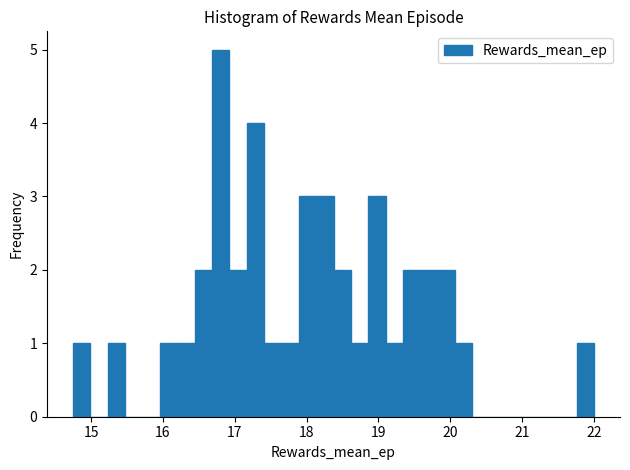

Read against the x-axis, roughly where is the centre of the tallest bar?

16.8